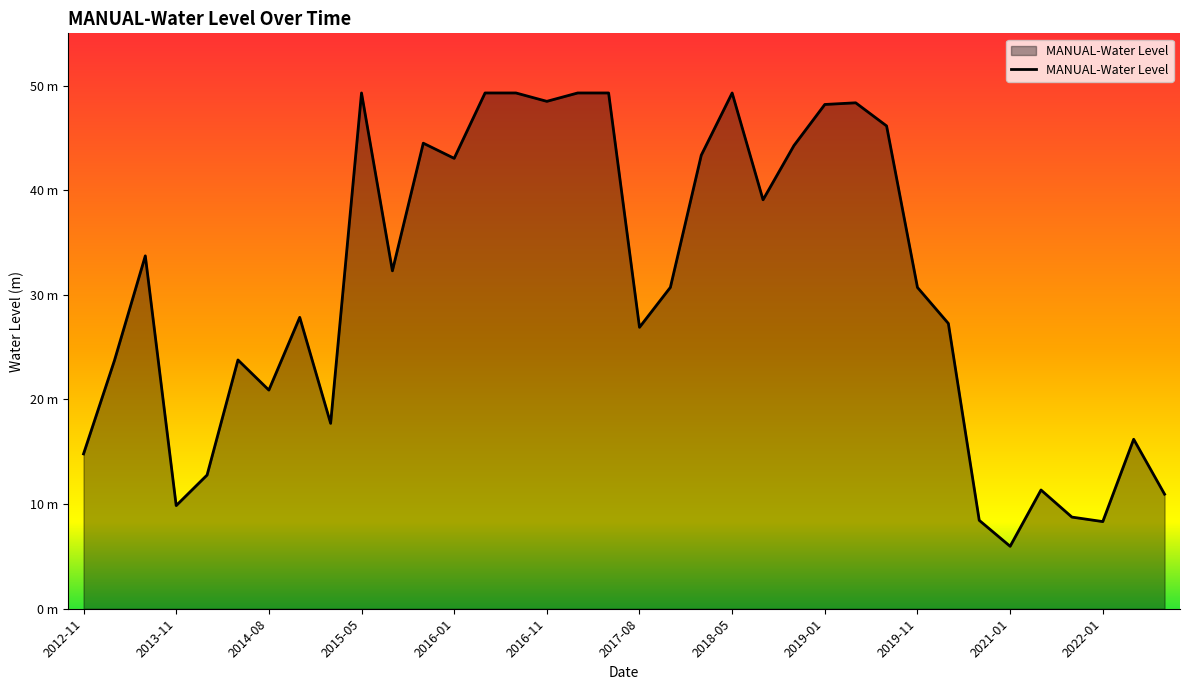

Is this an area chart (filled region under the line)?

Yes